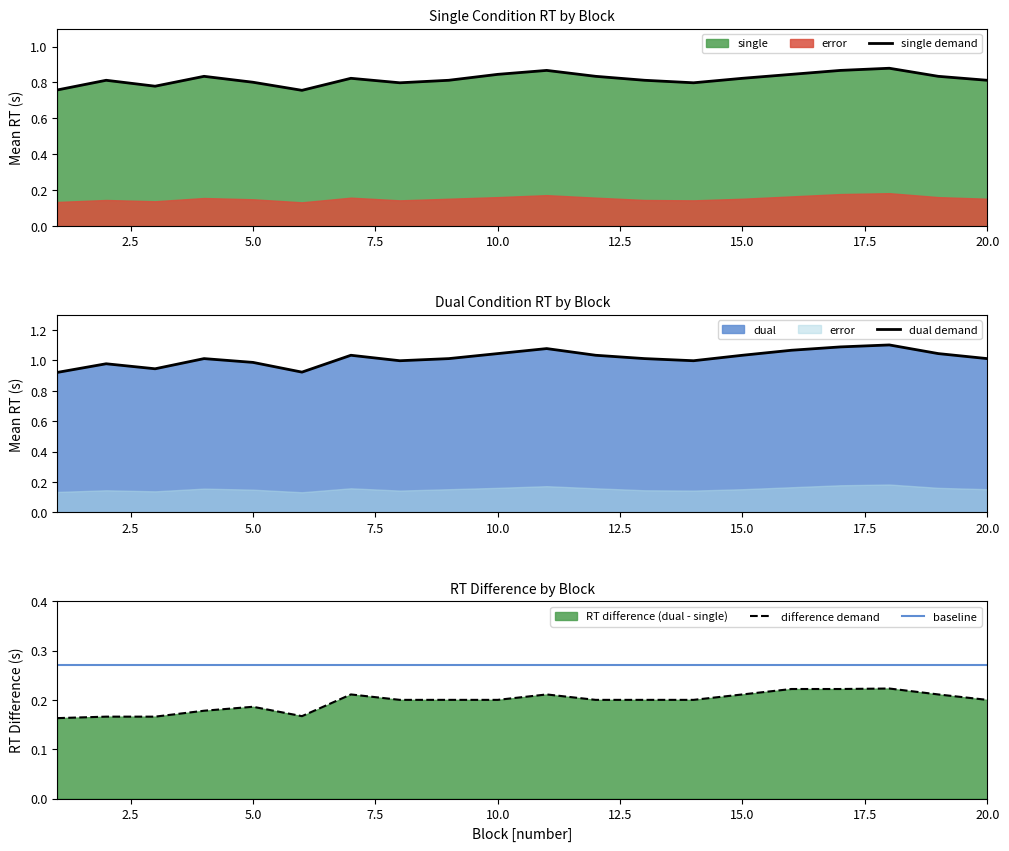

In difference demand, how many points are lower than both neighbors (excluding endpoints)?

1